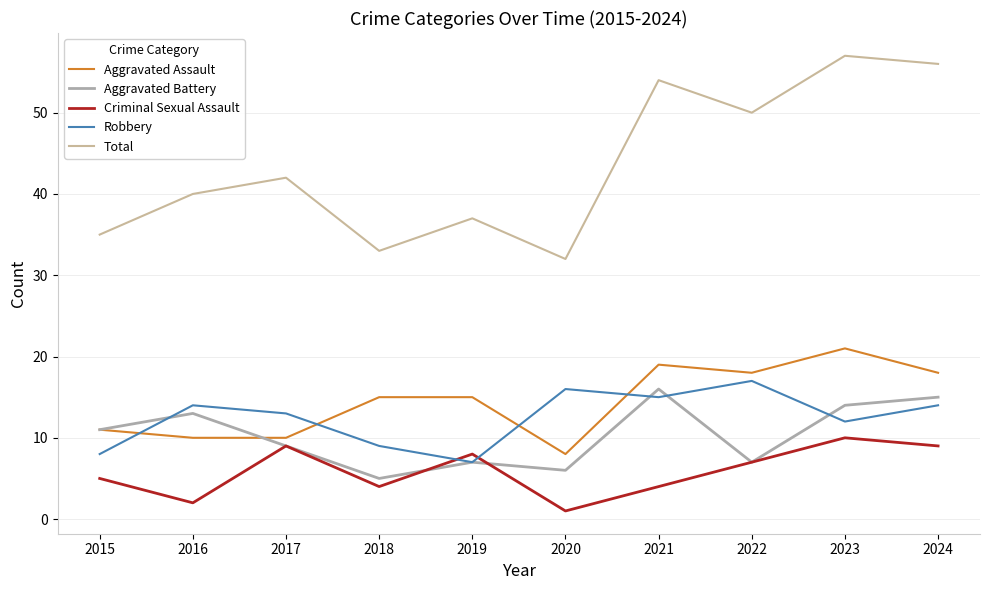

Reading left to right, what are all the values shown in this chart?

Aggravated Assault: 2015=11	2016=10	2017=10	2018=15	2019=15	2020=8	2021=19	2022=18	2023=21	2024=18
Aggravated Battery: 2015=11	2016=13	2017=9	2018=5	2019=7	2020=6	2021=16	2022=7	2023=14	2024=15
Criminal Sexual Assault: 2015=5	2016=2	2017=9	2018=4	2019=8	2020=1	2021=4	2022=7	2023=10	2024=9
Robbery: 2015=8	2016=14	2017=13	2018=9	2019=7	2020=16	2021=15	2022=17	2023=12	2024=14
Total: 2015=35	2016=40	2017=42	2018=33	2019=37	2020=32	2021=54	2022=50	2023=57	2024=56